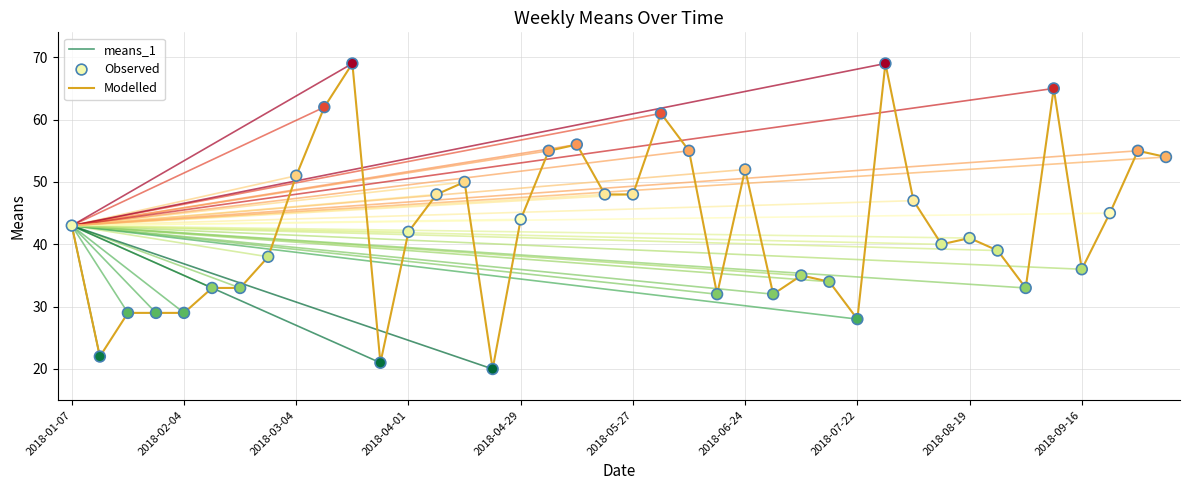

What is the ratio of the value at 2018-04-22 to the value at 2018-03-18?

0.3